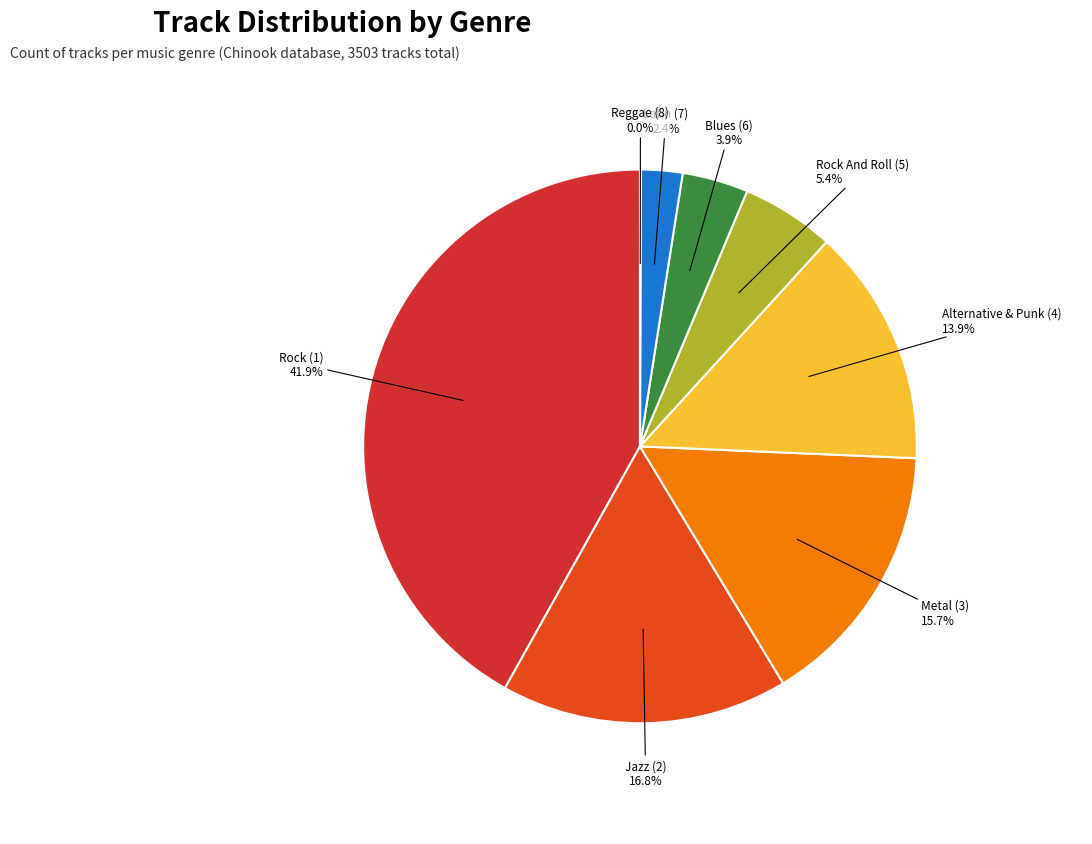

To the nearest percent, what is the difference between the largest and smallest slice percentages?

42%